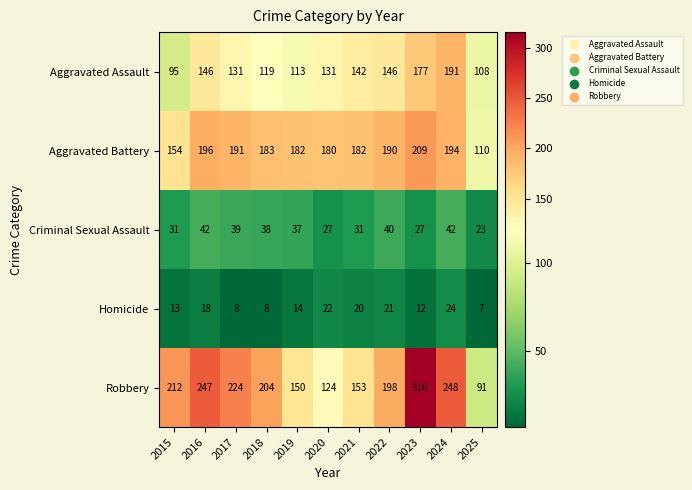

How many distinct data groups are displayed?

5